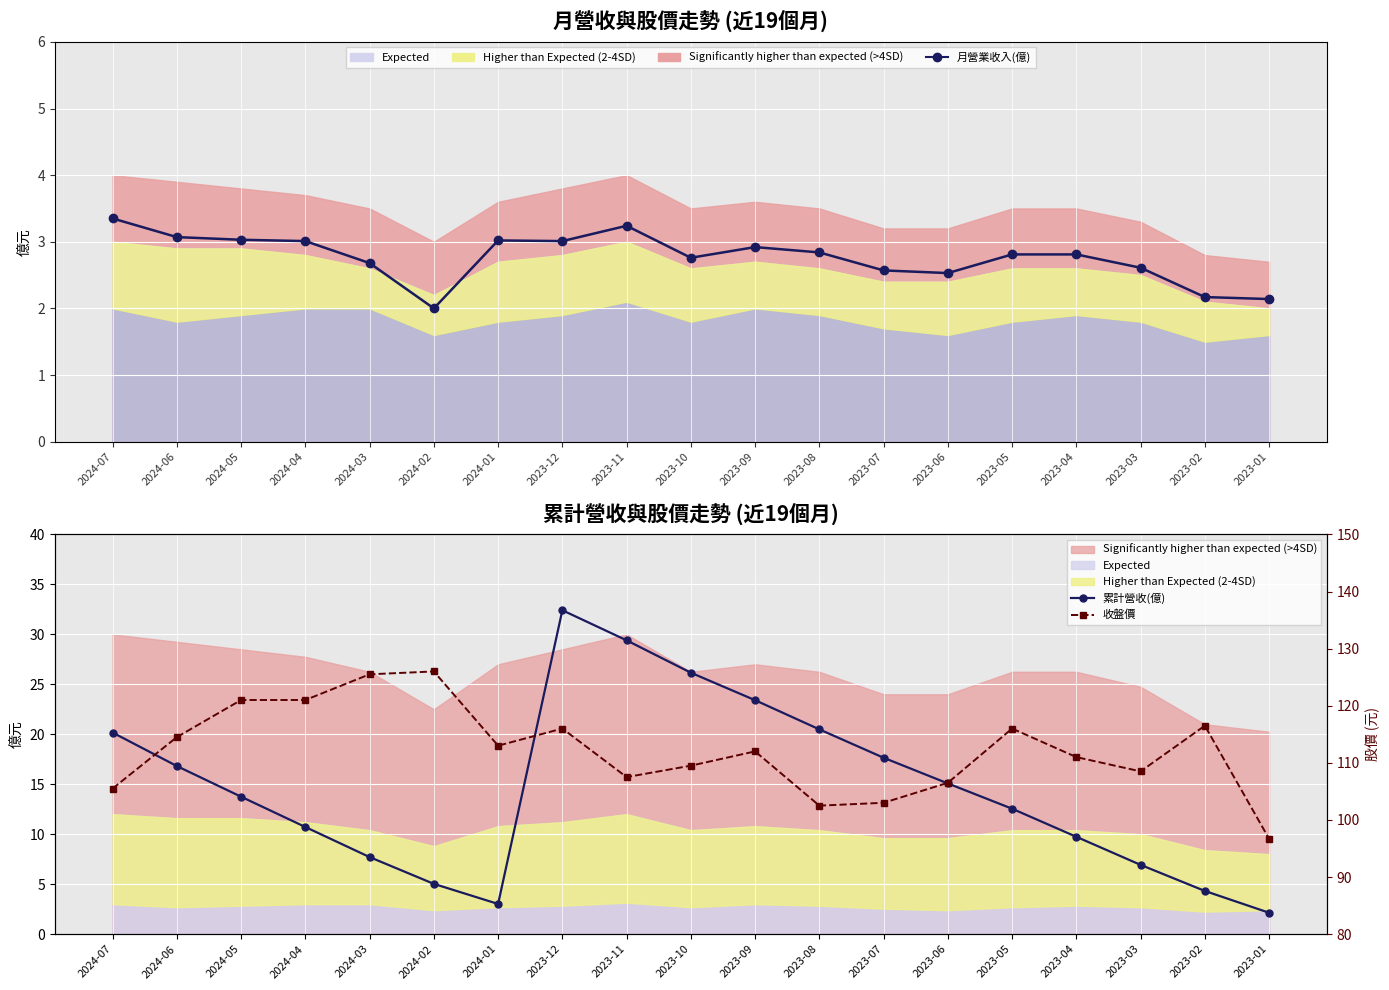

Reading left to right, list all the values displayed in this chart.

月營業收入(億): 2024-07=3.4	2024-06=3.1	2024-05=3.0	2024-04=3.0	2024-03=2.7	2024-02=2.0	2024-01=3.0	2023-12=3.0	2023-11=3.2	2023-10=2.8	2023-09=2.9	2023-08=2.8	2023-07=2.6	2023-06=2.5	2023-05=2.8	2023-04=2.8	2023-03=2.6	2023-02=2.2	2023-01=2.1
累計營收(億): 2024-07=20.2	2024-06=16.8	2024-05=13.8	2024-04=10.7	2024-03=7.7	2024-02=5.0	2024-01=3.0	2023-12=32.4	2023-11=29.4	2023-10=26.2	2023-09=23.4	2023-08=20.5	2023-07=17.6	2023-06=15.1	2023-05=12.6	2023-04=9.7	2023-03=6.9	2023-02=4.3	2023-01=2.1
收盤價: 2024-07=105.5	2024-06=114.5	2024-05=121.0	2024-04=121.0	2024-03=125.5	2024-02=126.0	2024-01=113.0	2023-12=116.0	2023-11=107.5	2023-10=109.5	2023-09=112.0	2023-08=102.5	2023-07=103.0	2023-06=106.5	2023-05=116.0	2023-04=111.0	2023-03=108.5	2023-02=116.5	2023-01=96.7